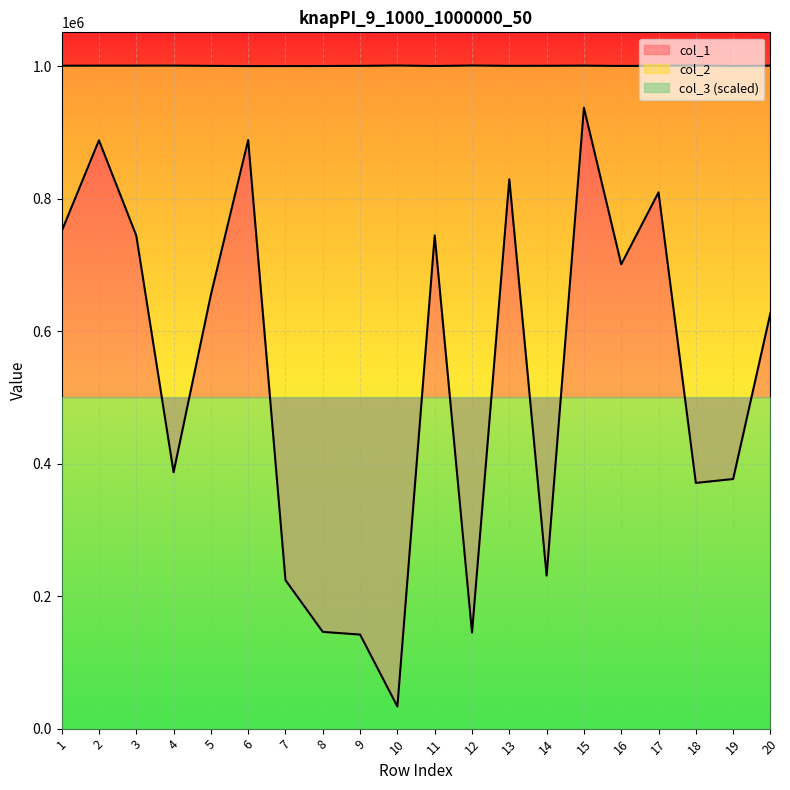

Reading right to left, list all the values displayed in this chart.

col_1: 20=627578	19=376804	18=370887	17=809503	16=700860	15=937281	14=231002	13=829250	12=144895	11=744487	10=33313	9=141978	8=146056	7=224118	6=888476	5=654780	4=387065	3=744296	2=888033	1=750665
col_2: 20=1000691	19=1000322	18=1000977	17=1000499	16=1000244	15=1000741	14=1000522	13=1000425	12=1000930	11=1000209	10=1000922	9=1000409	8=1000185	7=1000104	6=1000065	5=1000395	4=1000790	3=1000736	2=1000737	1=1000638